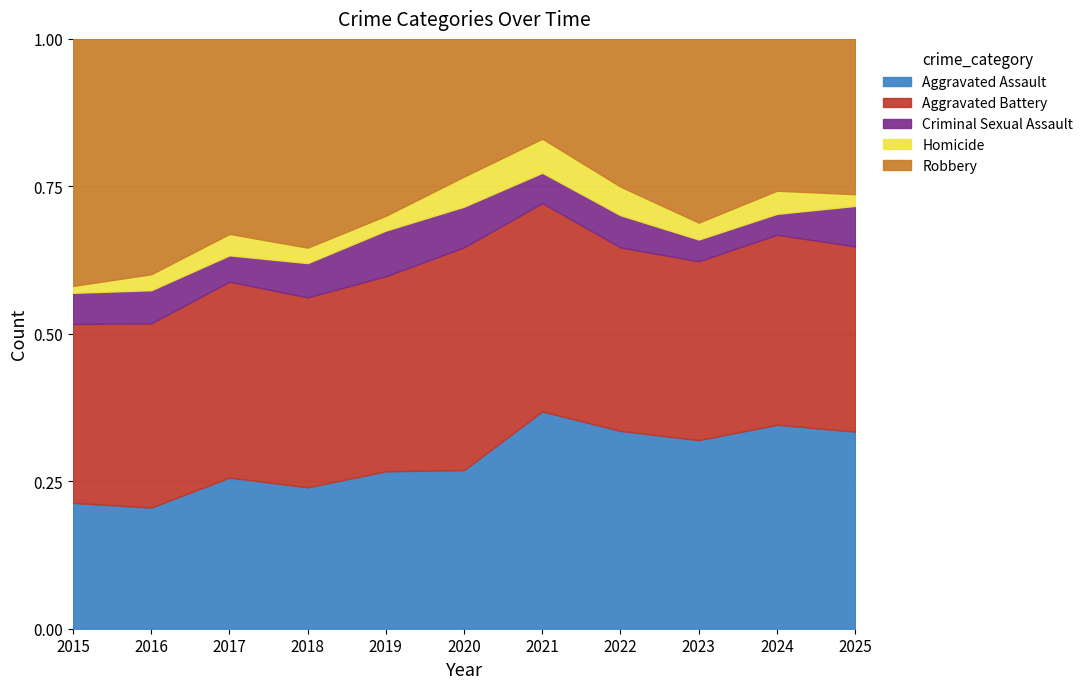

At 2021, list the series in order from smallest to largest.

Criminal Sexual Assault, Homicide, Robbery, Aggravated Battery, Aggravated Assault